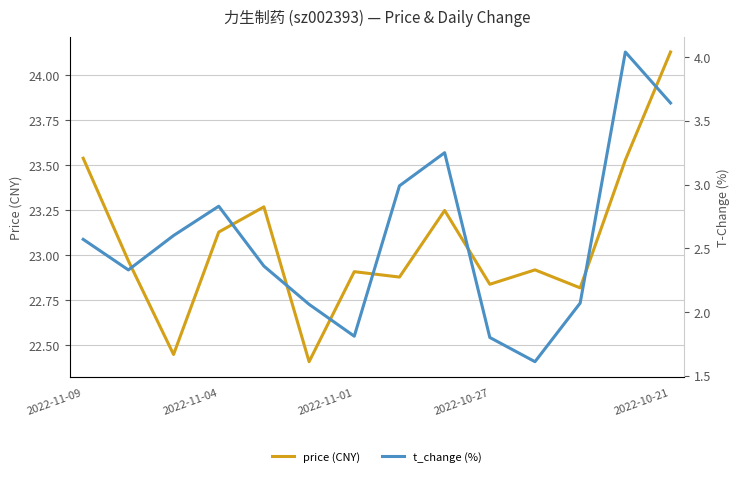

Which series has the largest total across all categories?

price